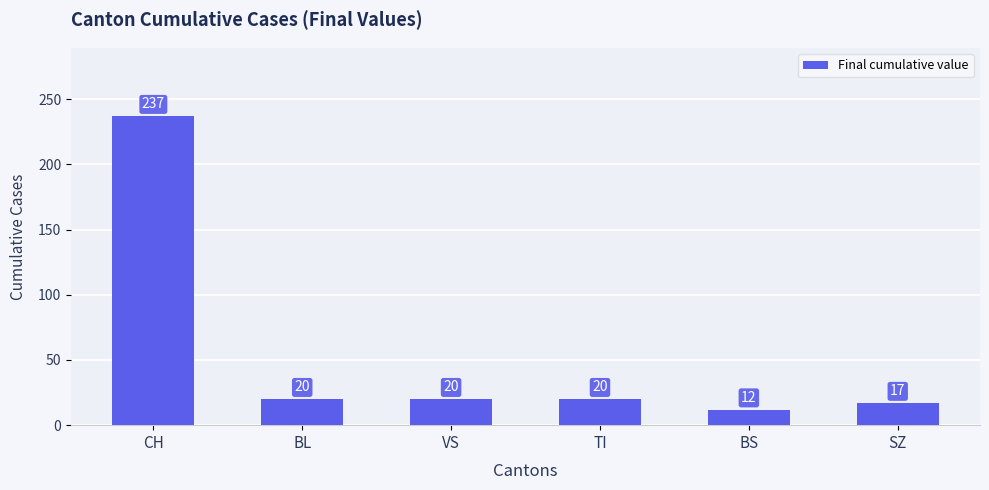

At which category does the chart reach its minimum across all series?

BS